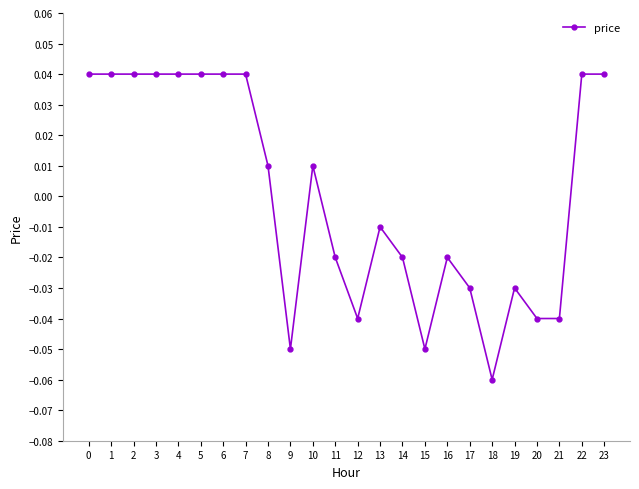

How many categories are shown in the chart?

24